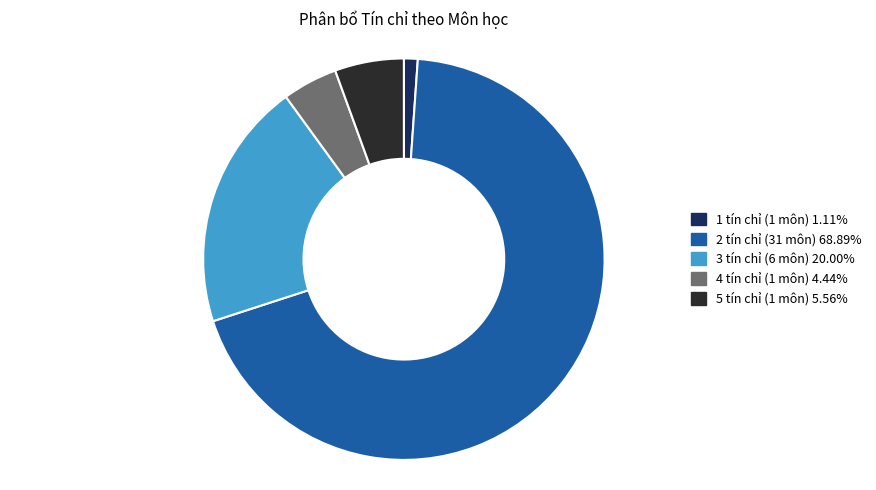

Is there any slice that represents more than half of the pie?

Yes